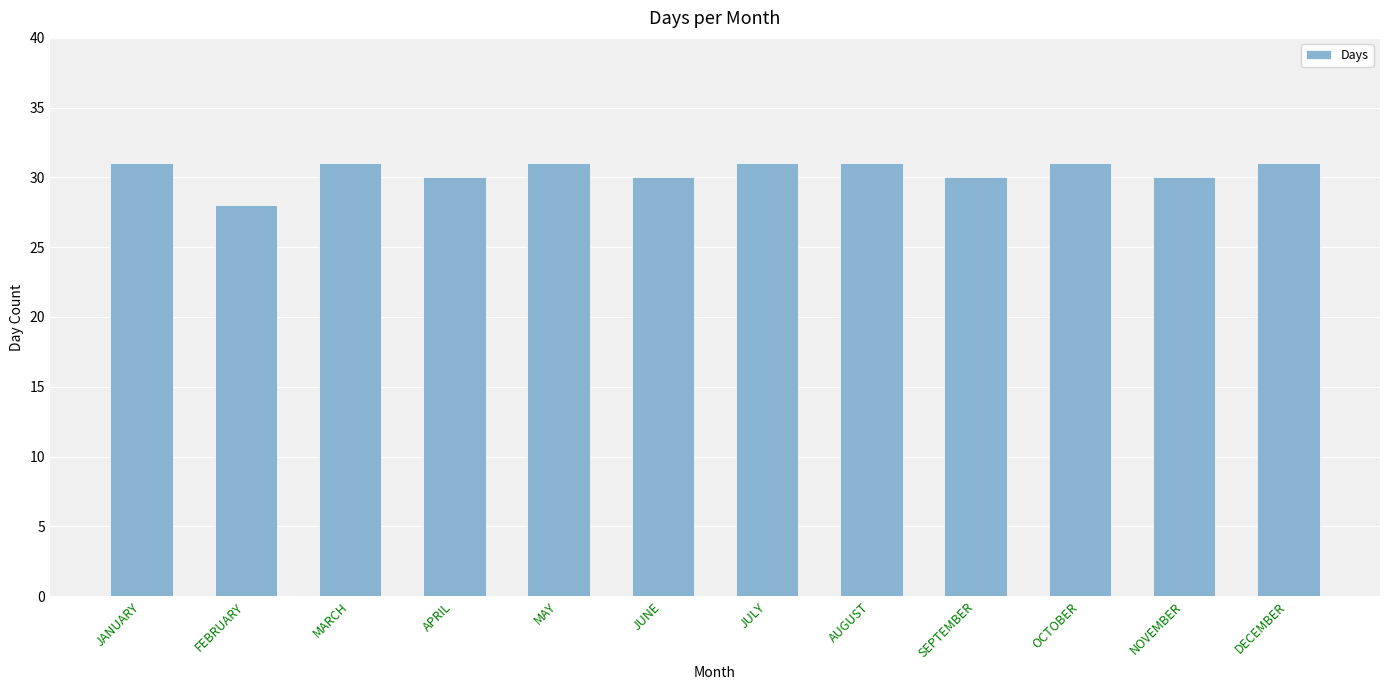

True or false: the data shows 31 at MAY.

True